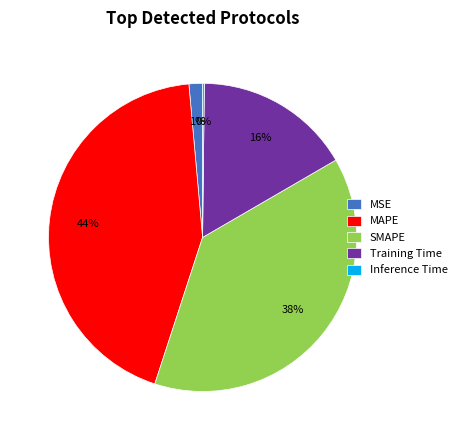

What percentage is the MAPE slice, to the nearest percent?

44%